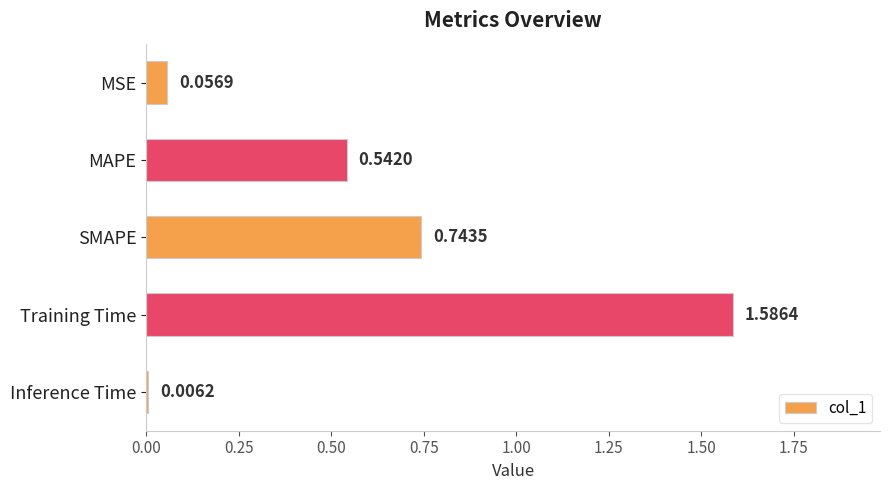

Where is the data nearest to the value 0?

Inference Time